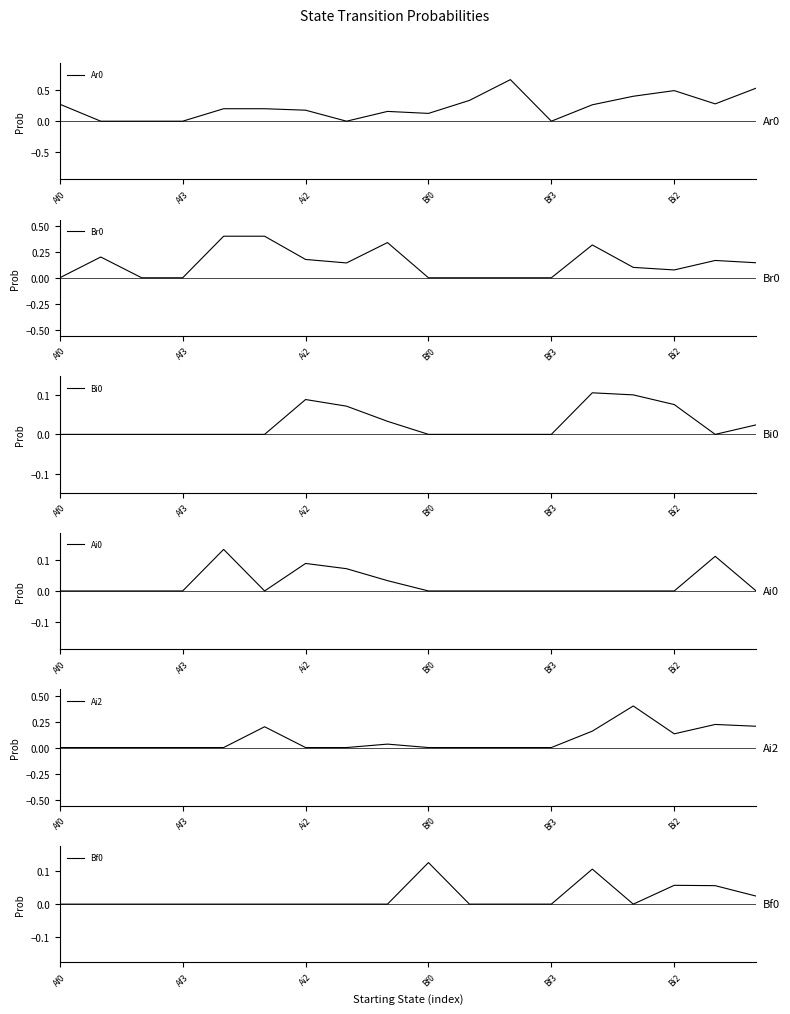

How many values in Bi0 are above zero?

7